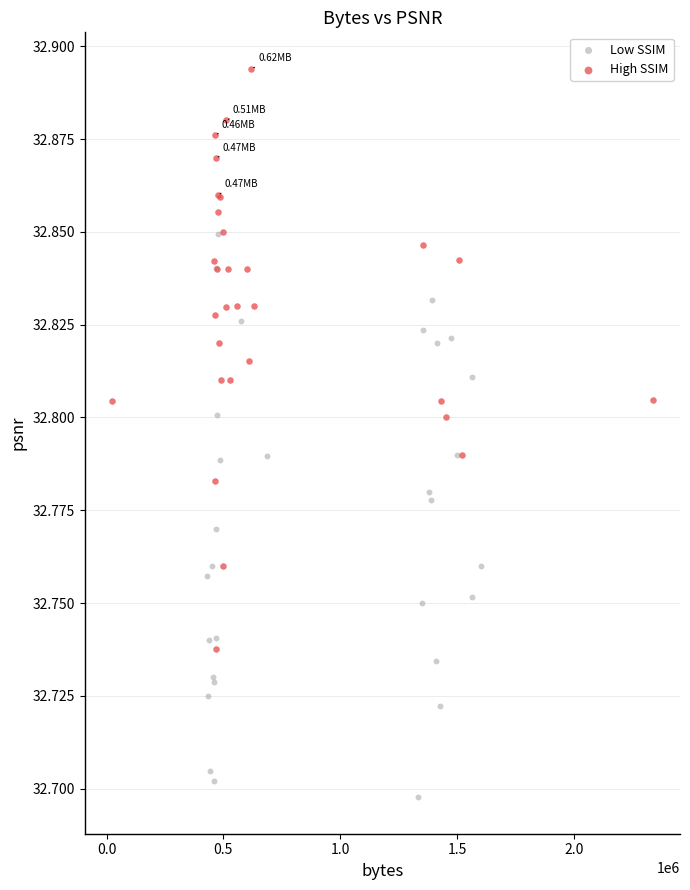

Which series contains the lowest Y value?

Low SSIM